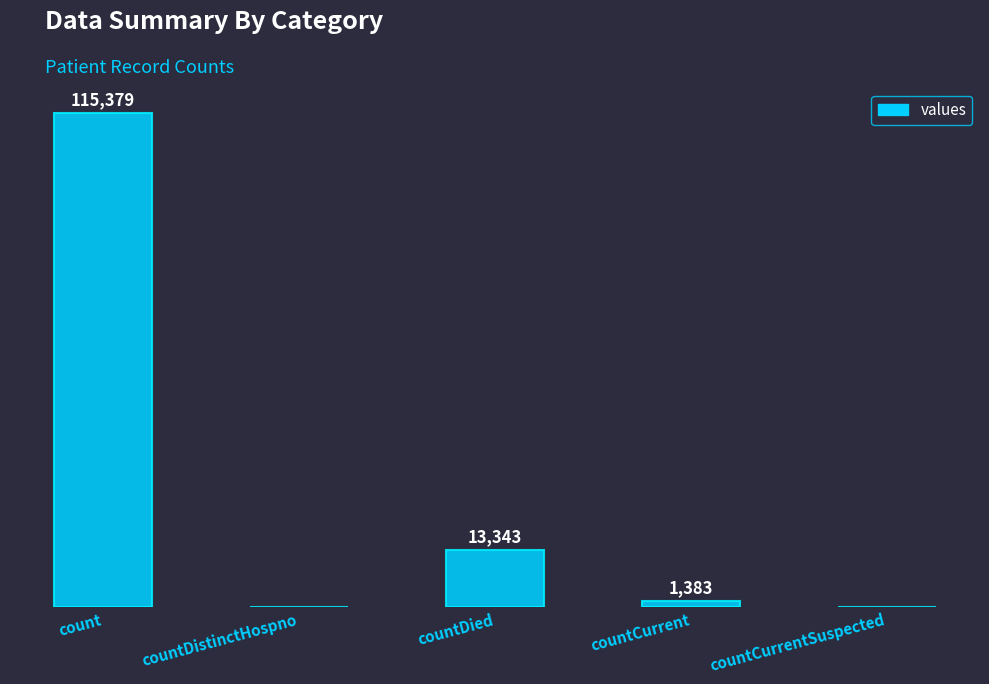

Where is the data nearest to the value 57689?

countDied